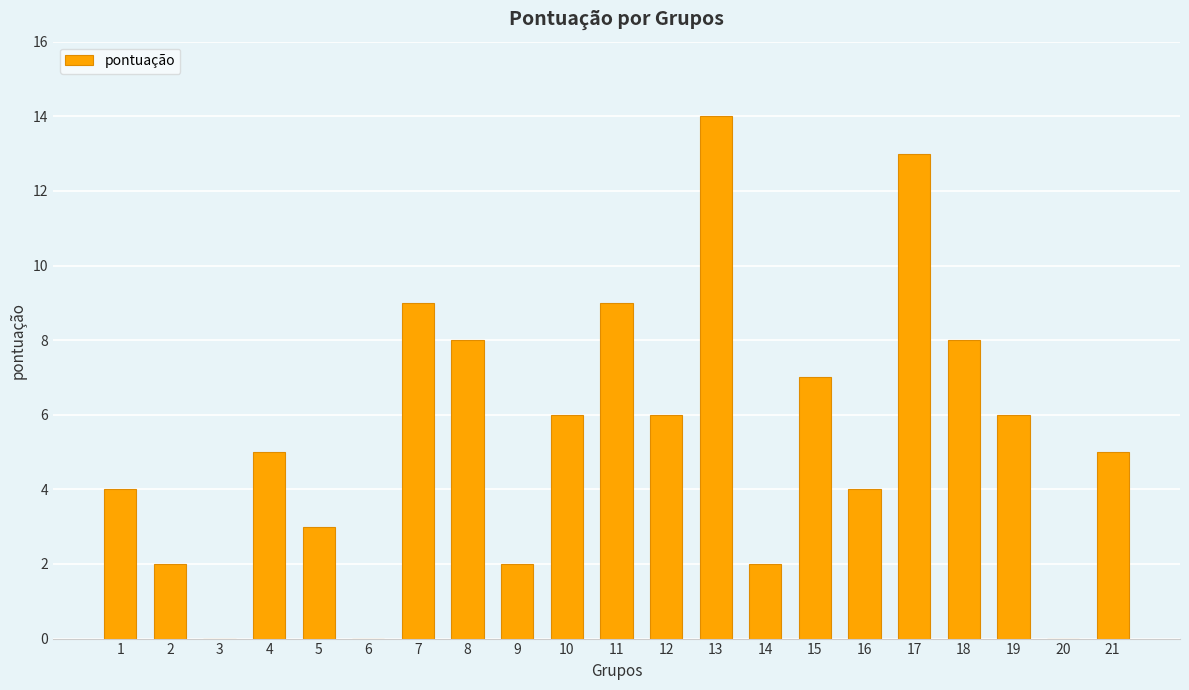

Does the chart contain stacked bars?

No